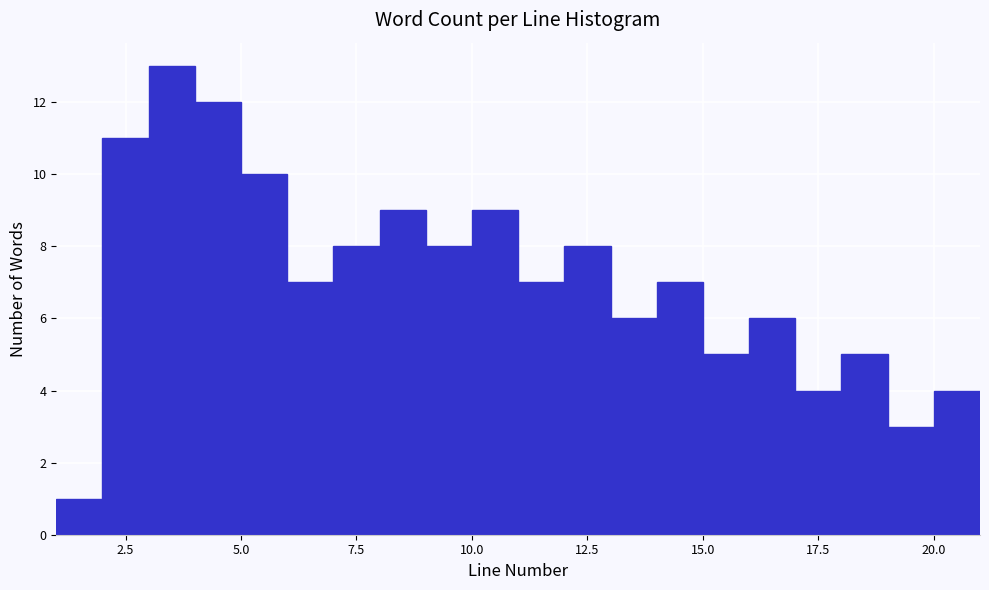

Read against the x-axis, roughly where is the centre of the tallest bar?

3.5